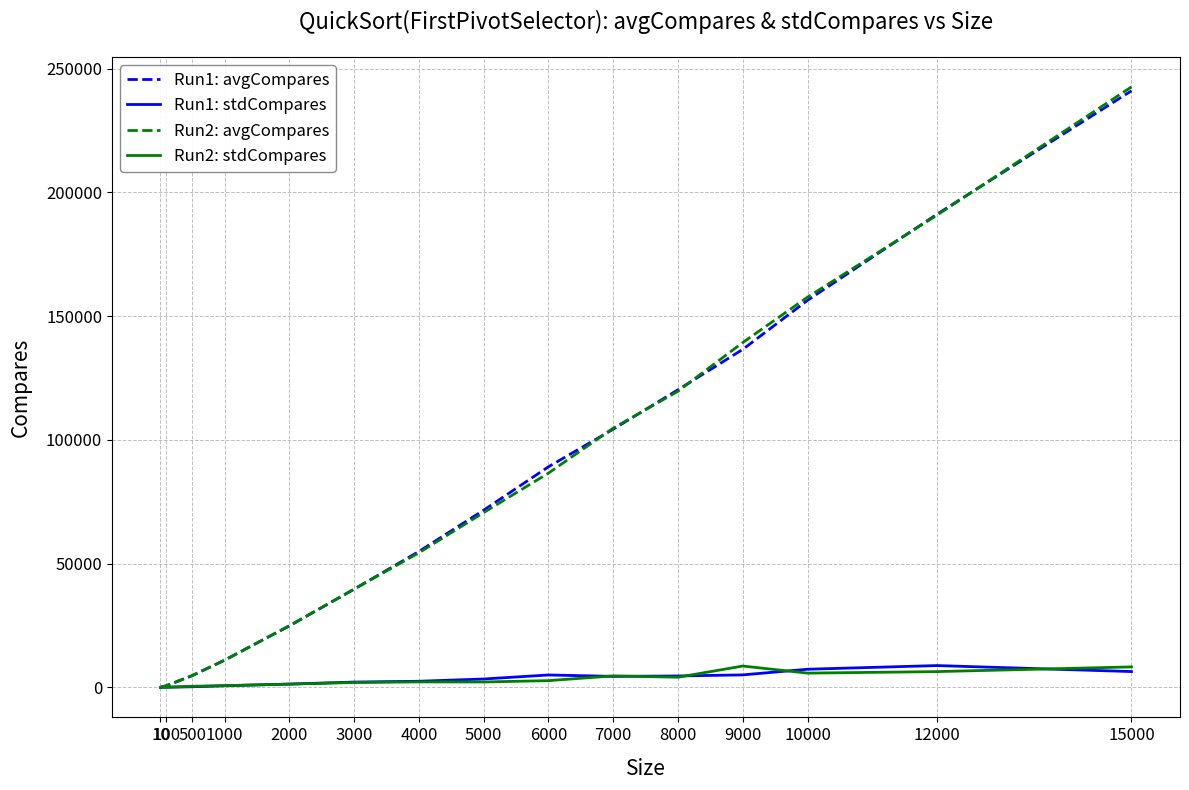

Is it true that Run1: avgCompares equals 156395.0 at 10000?

True